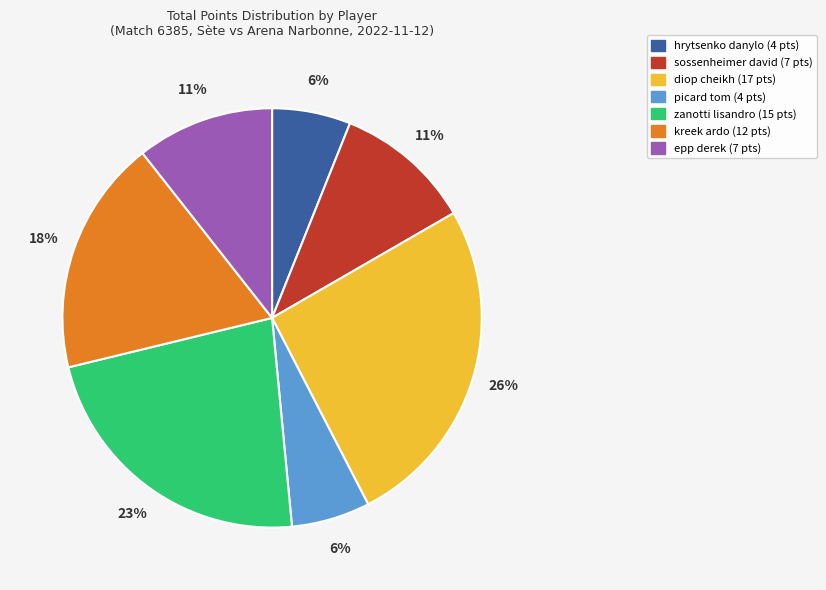

Is diop cheikh the majority of the pie?

No